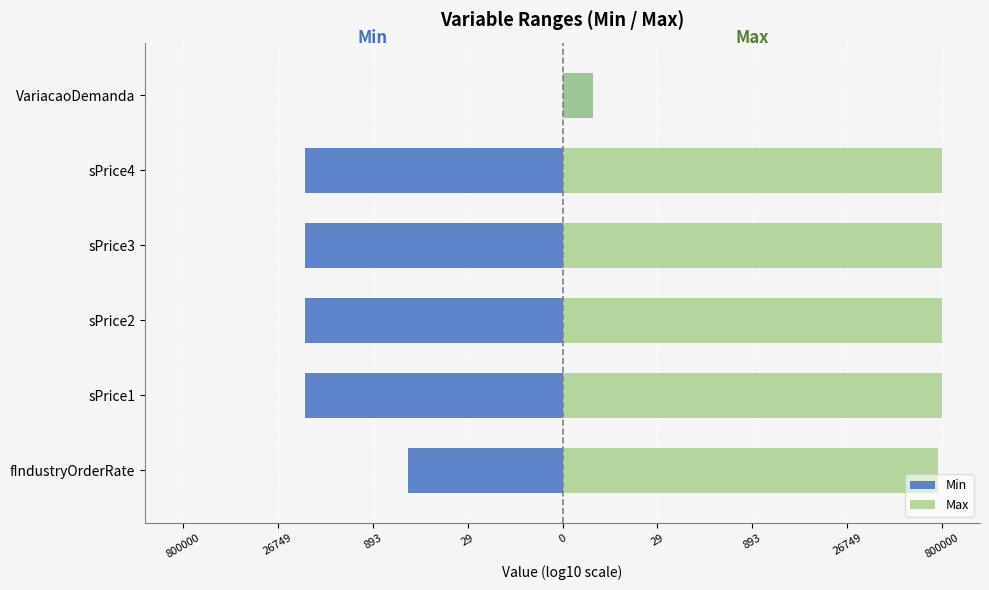

Between sPrice1 and VariacaoDemanda, which series saw the biggest shift?

Max